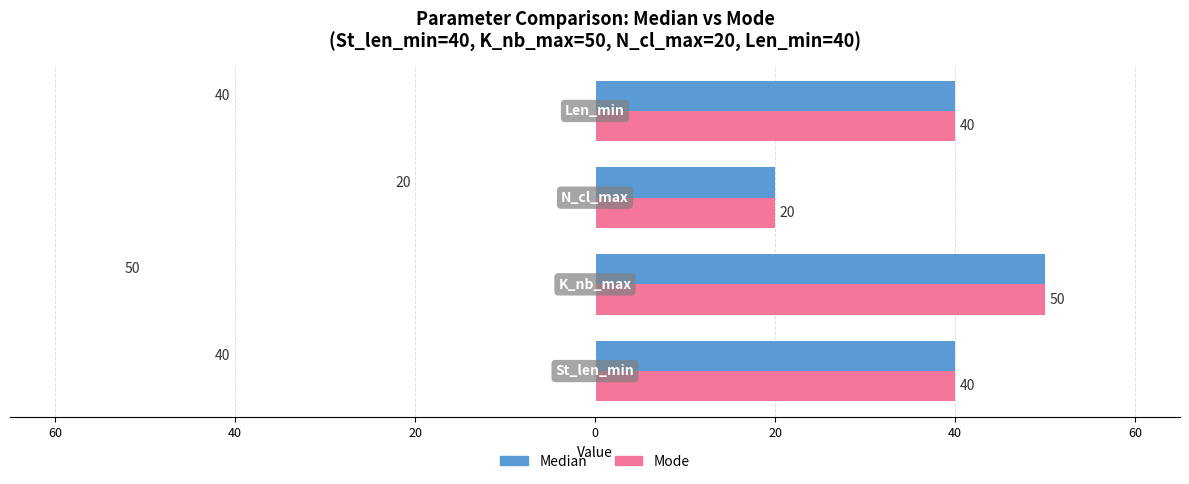

Which series has the largest range (max minus min)?

Median